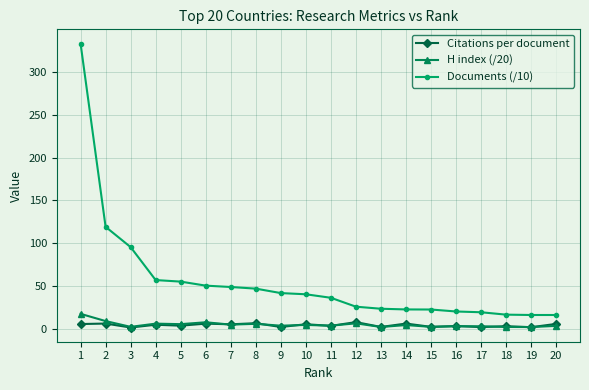

True or false: H index (/20) and Documents (/10) intersect in this chart.

False